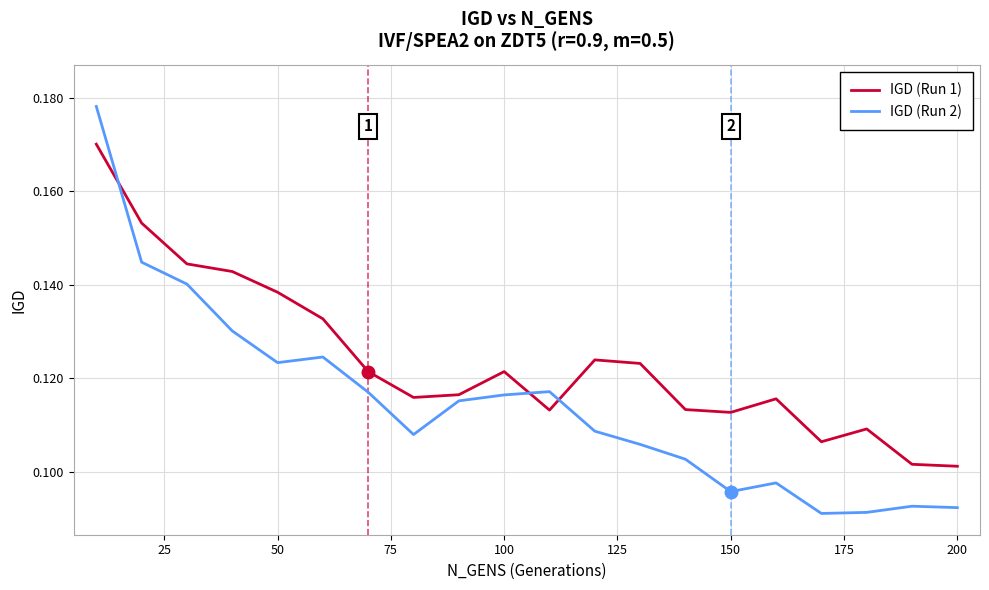

Which series has the largest total across all categories?

IGD (Run 1)